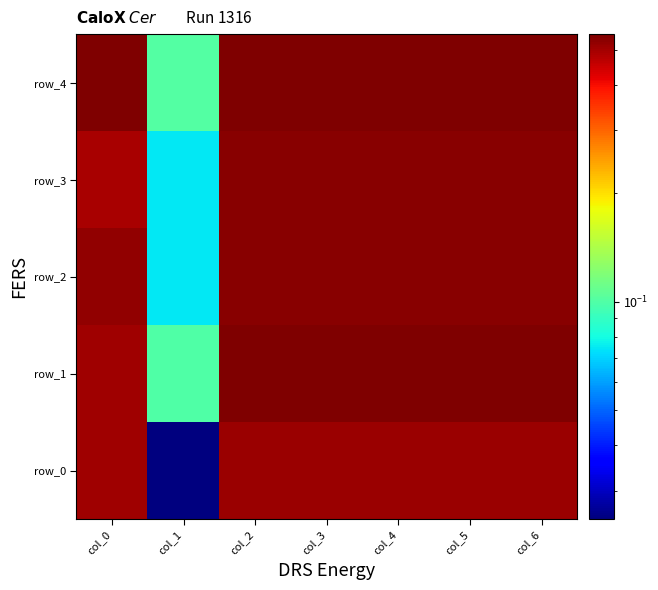

Which series has the widest spread of values?

row_0